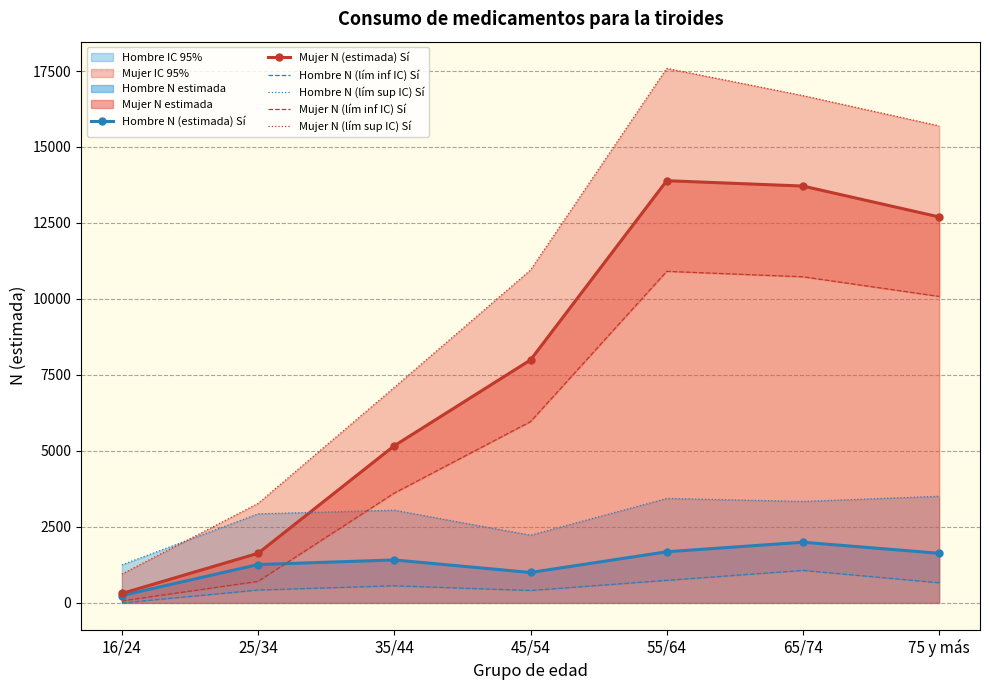

True or false: Mujer N (lím sup IC) Sí has a value of 950 at 16/24.

True